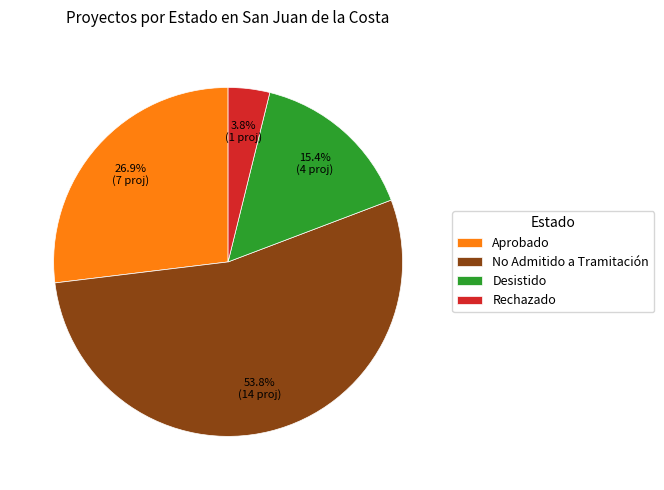

Which slice is the smallest?

Rechazado